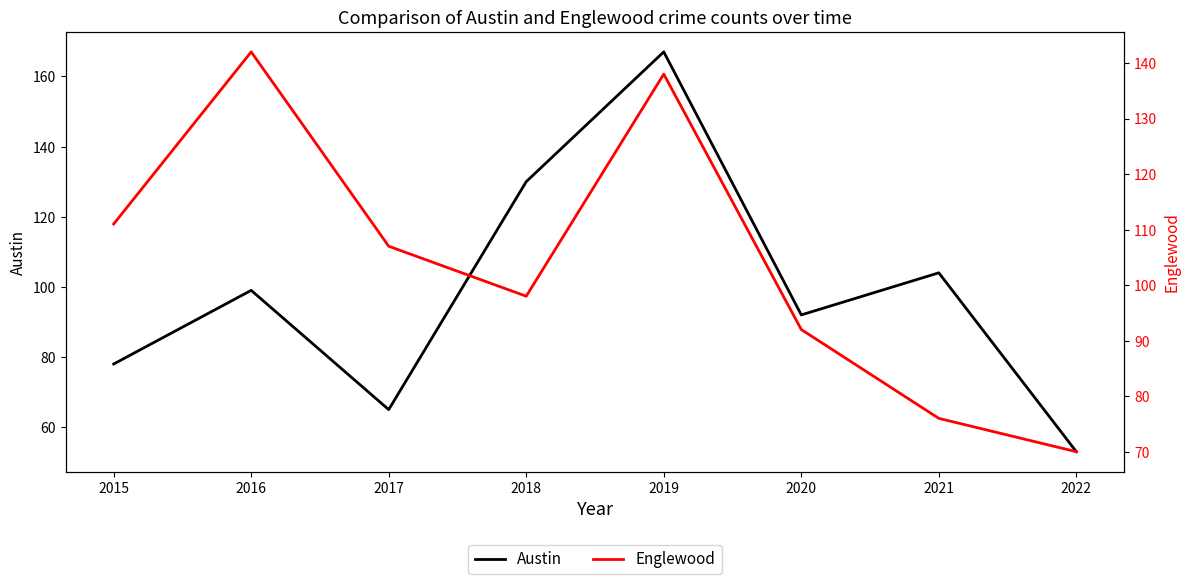

How many intersections are there between Englewood and Austin?

2